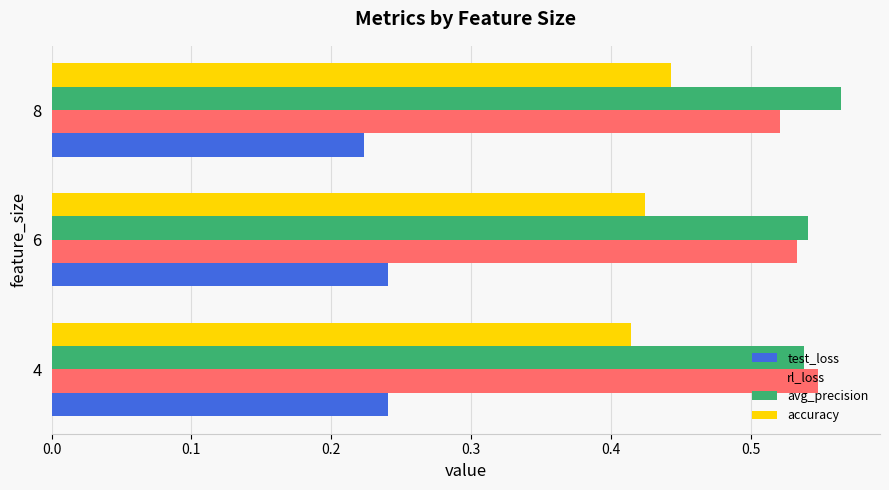

Count the rl_loss values in the range 0 to 1.

3